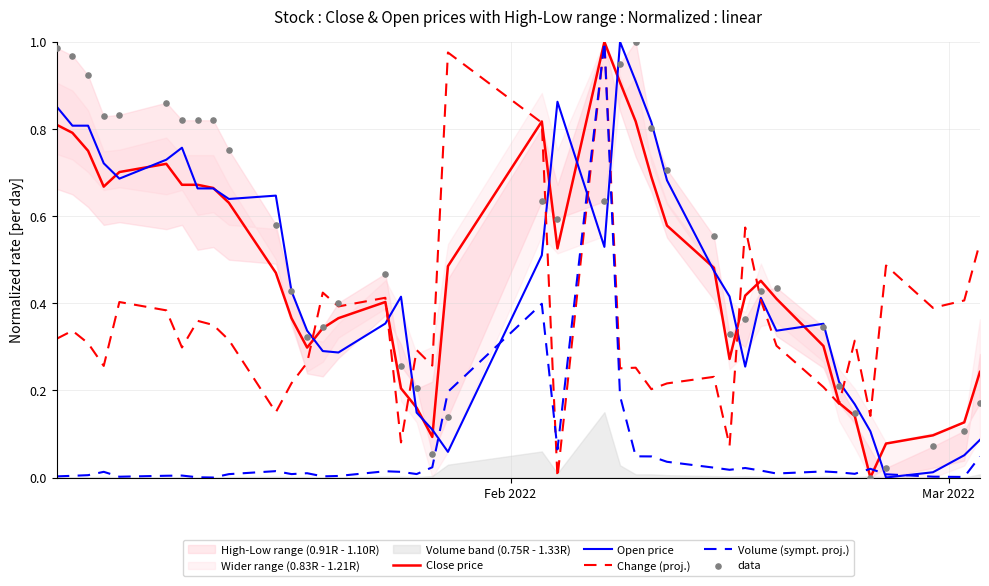

Which series has the widest spread of Y values?

Close price